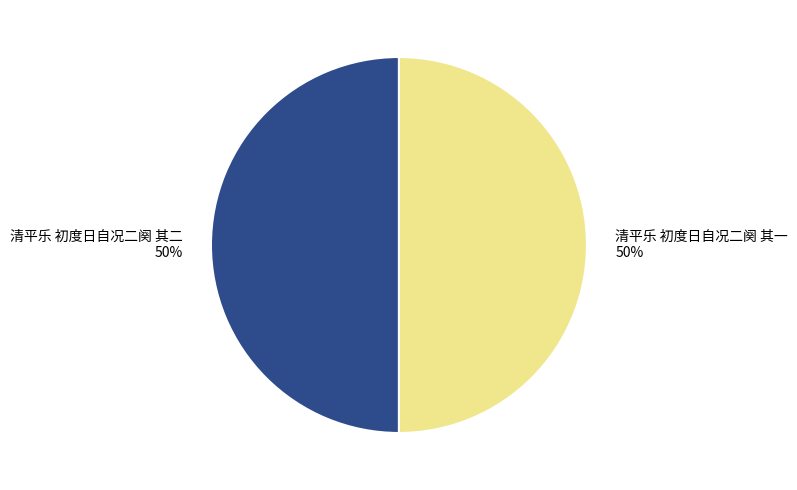

Count the number of slices in the pie.

2